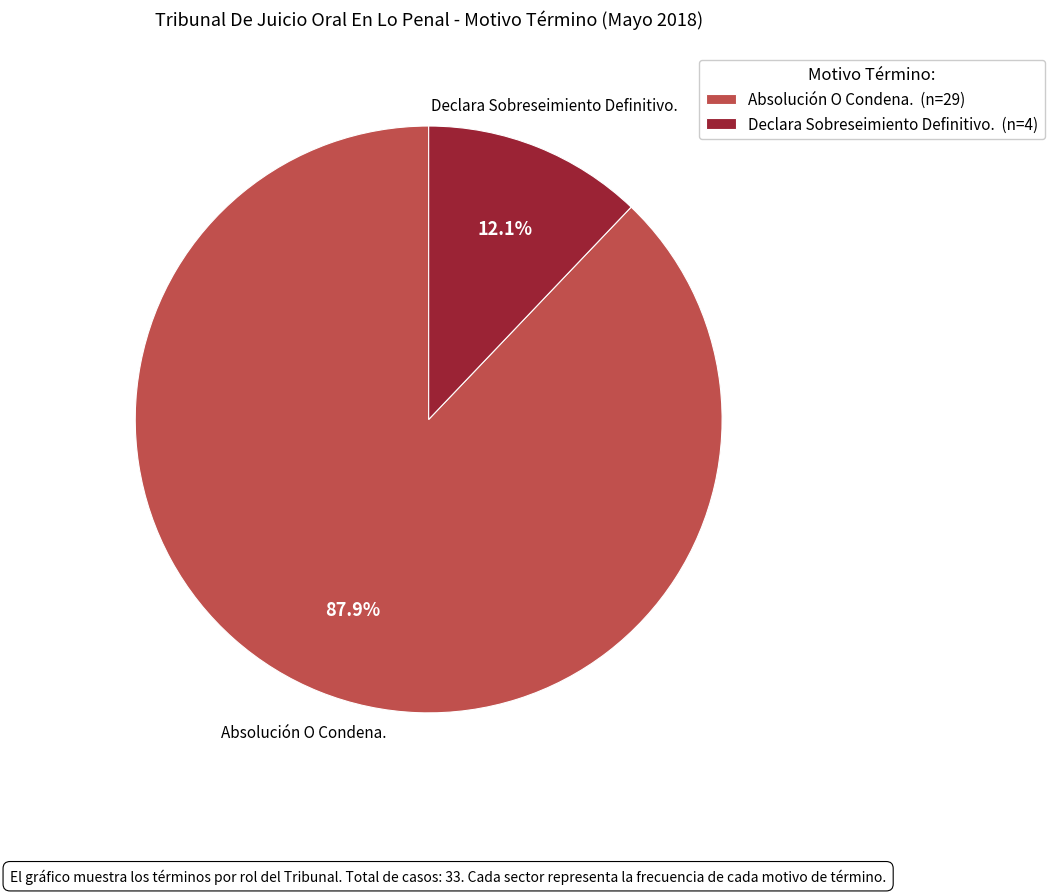

Between Absolución O Condena. (n=29) and Declara Sobreseimiento Definitivo. (n=4), which is larger?

Absolución O Condena. (n=29)